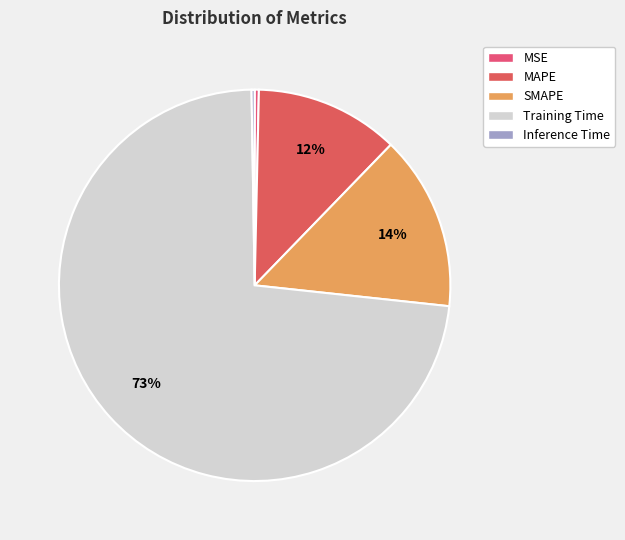

The MAPE slice represents 12% of the pie. True or false?

True